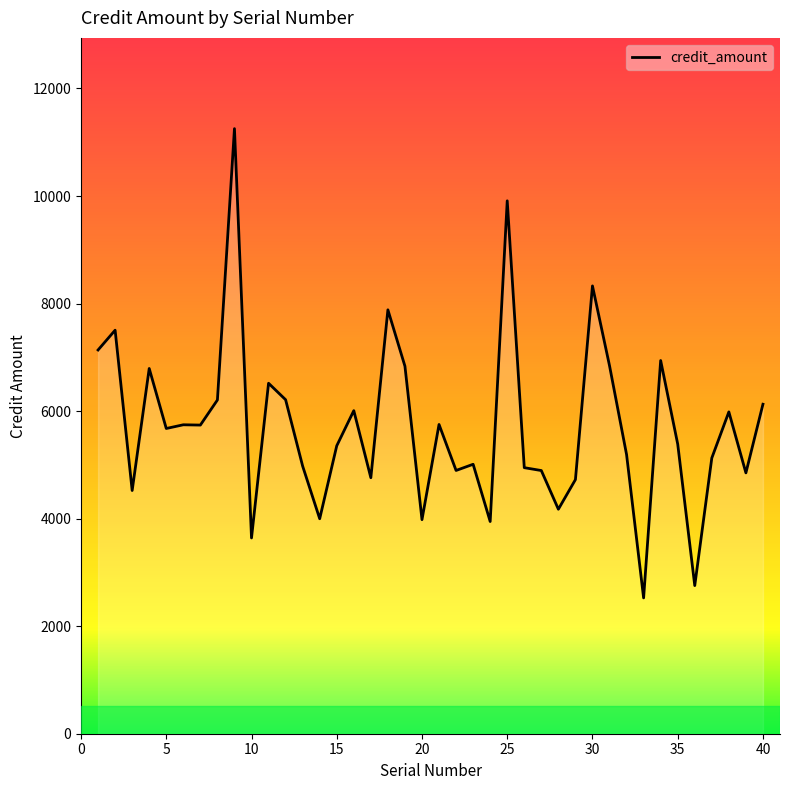

What is the maximum value shown in the chart?

11253.0